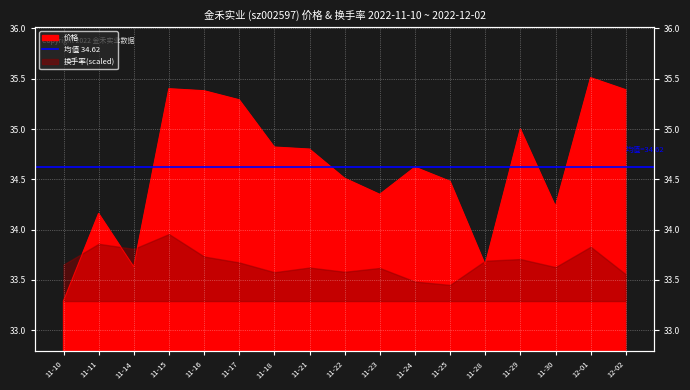

What is the ratio of the value at 11-29 to the value at 12-02?

1.0